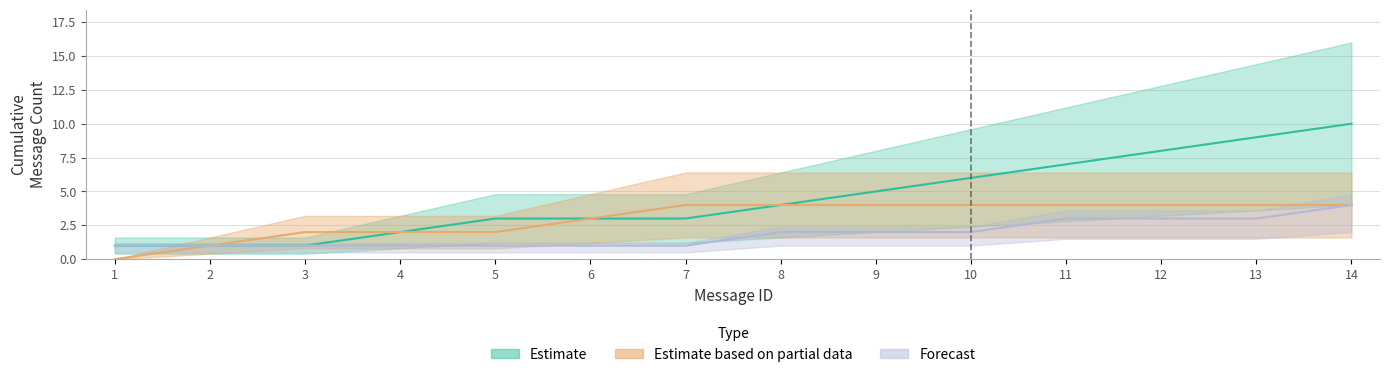

The Manual Messages series shows -1 at 8. True or false?

False